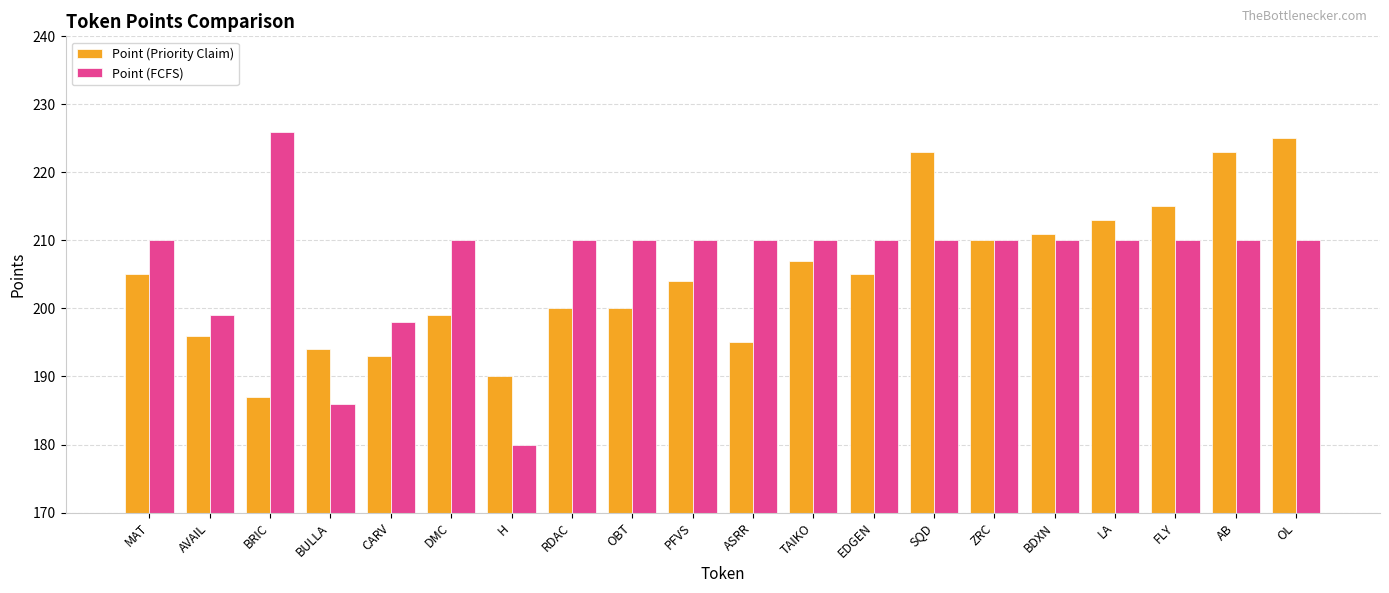

Reading left to right, transcribe all the data shown in this chart.

Point (Priority Claim): 205	196	187	194	193	199	190	200	200	204	195	207	205	223	210	211	213	215	223	225
Point (FCFS): 210	199	226	186	198	210	180	210	210	210	210	210	210	210	210	210	210	210	210	210